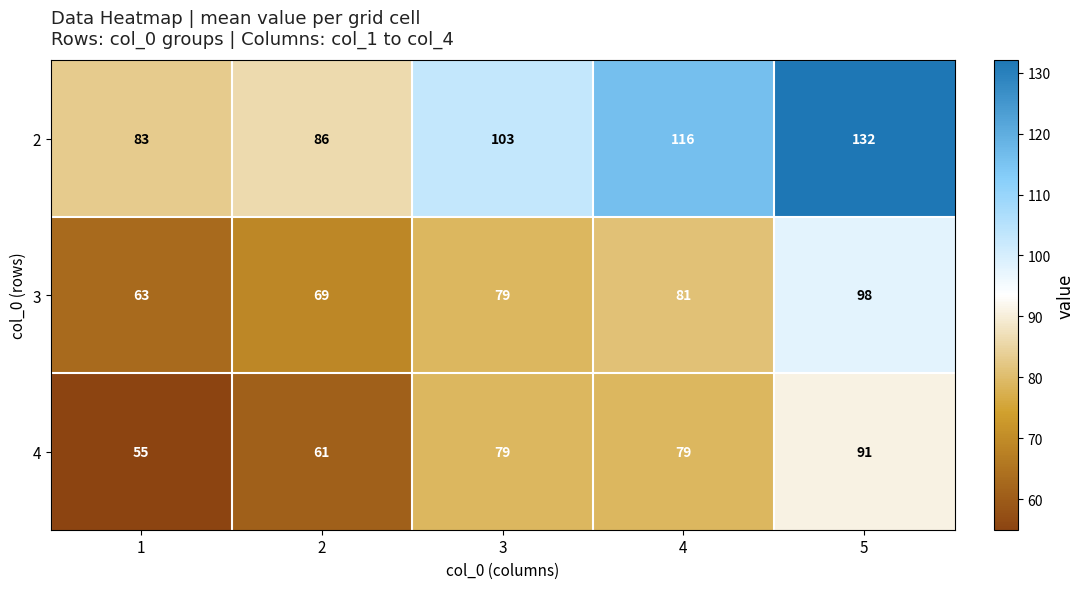

Count the number of categories in the chart.

5